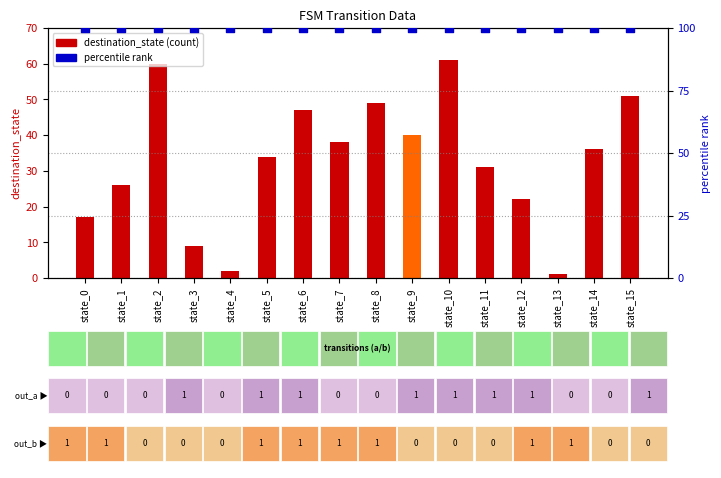

Which series has the largest total across all categories?

percentile rank